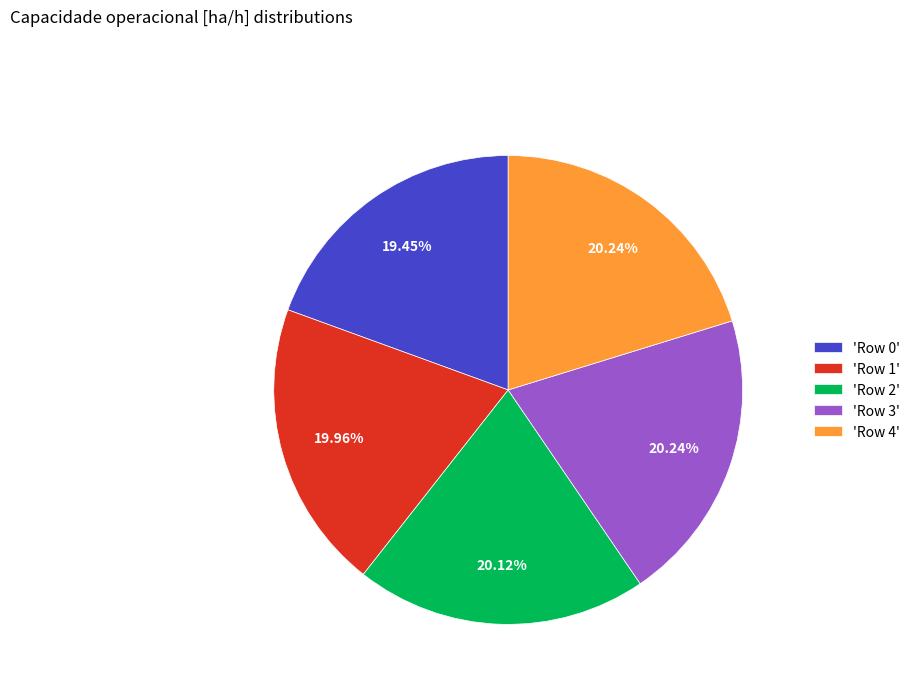

Is there a majority slice in this chart?

No